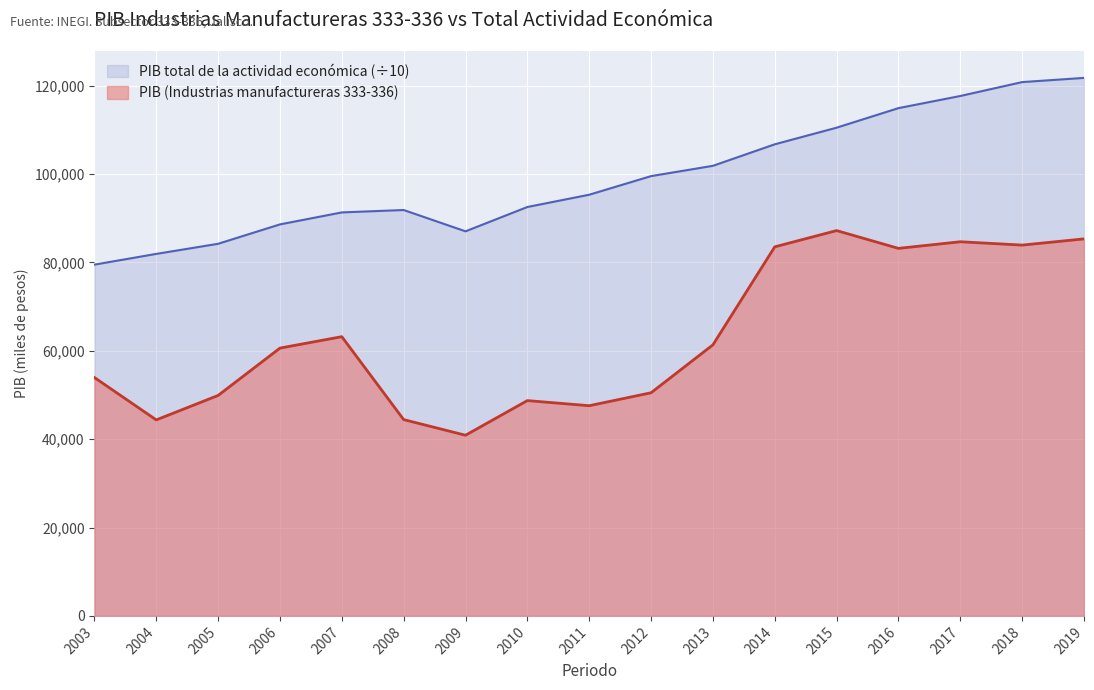

Rank the series by their maximum value, from highest to lowest.

PIB total de la actividad económica (÷10), PIB (Industrias manufactureras 333-336)